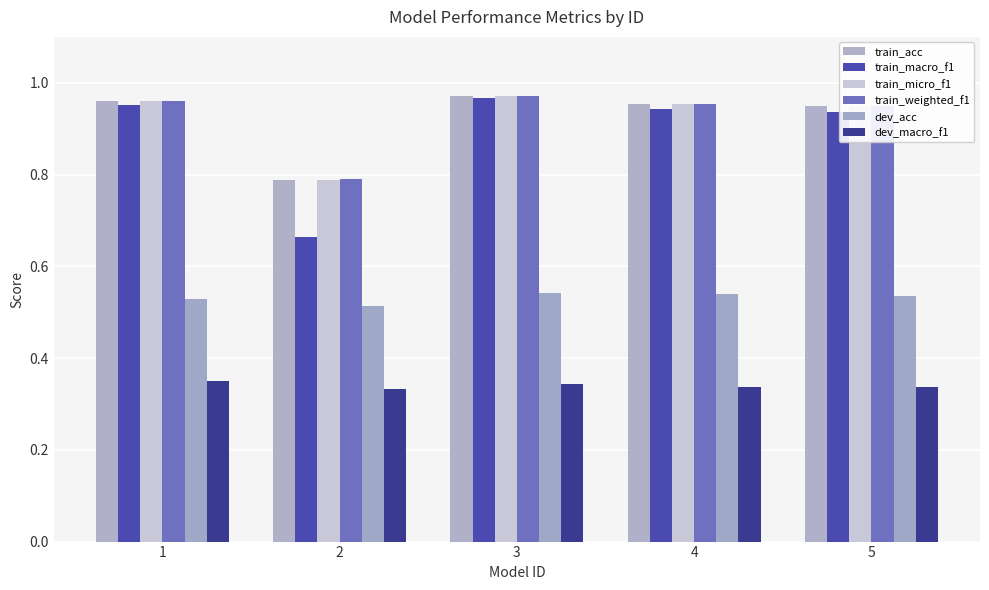

What are all the series names shown in the legend?

train_acc, train_macro_f1, train_micro_f1, train_weighted_f1, dev_acc, dev_macro_f1